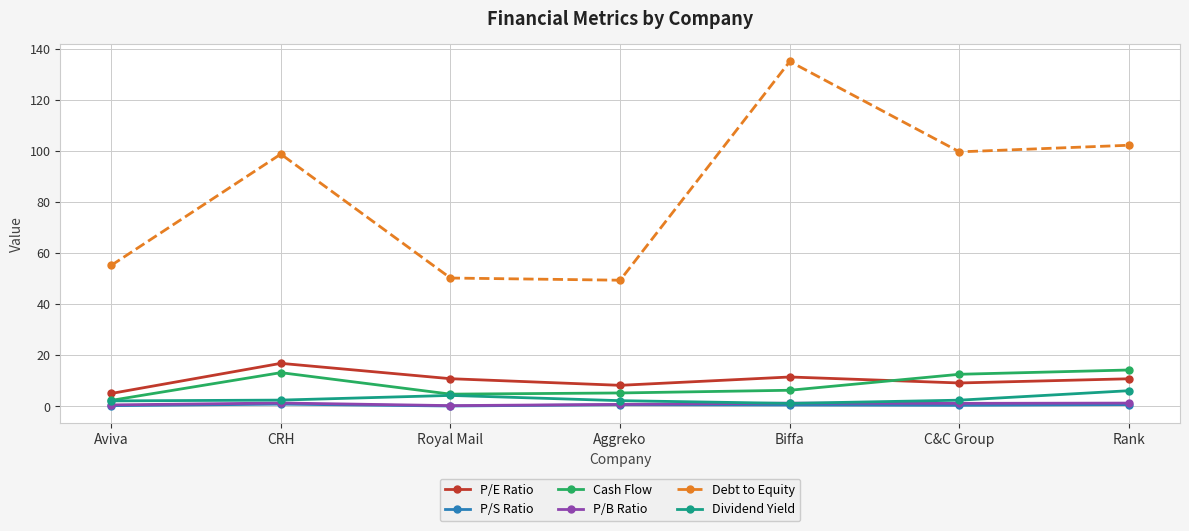

True or false: P/S Ratio and P/B Ratio intersect in this chart.

False